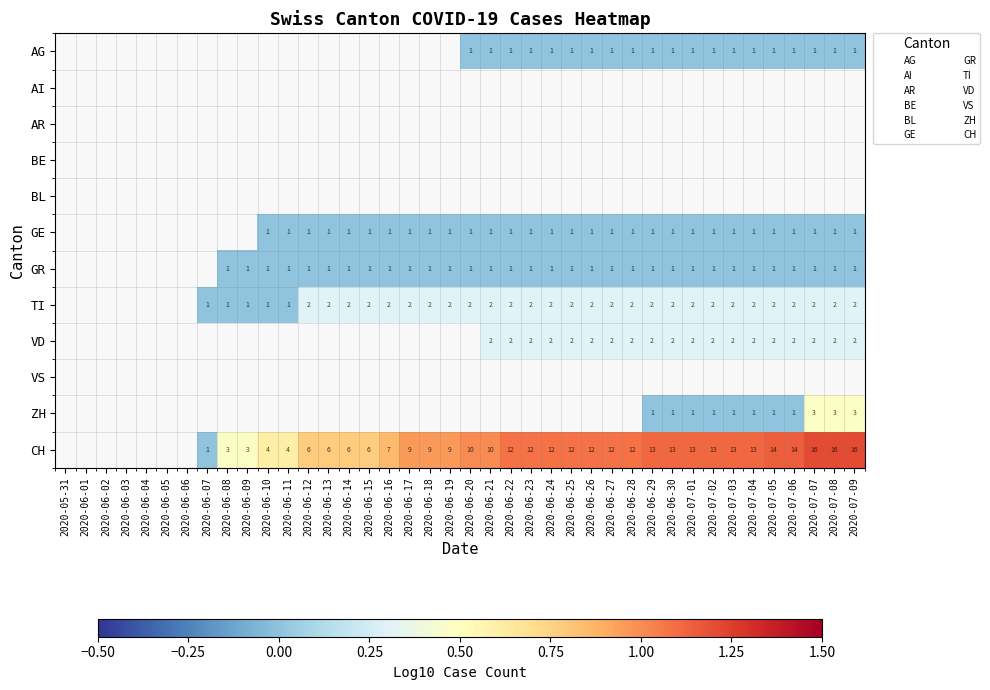

True or false: GR has a value of 0.0 at 2020-06-22.

True